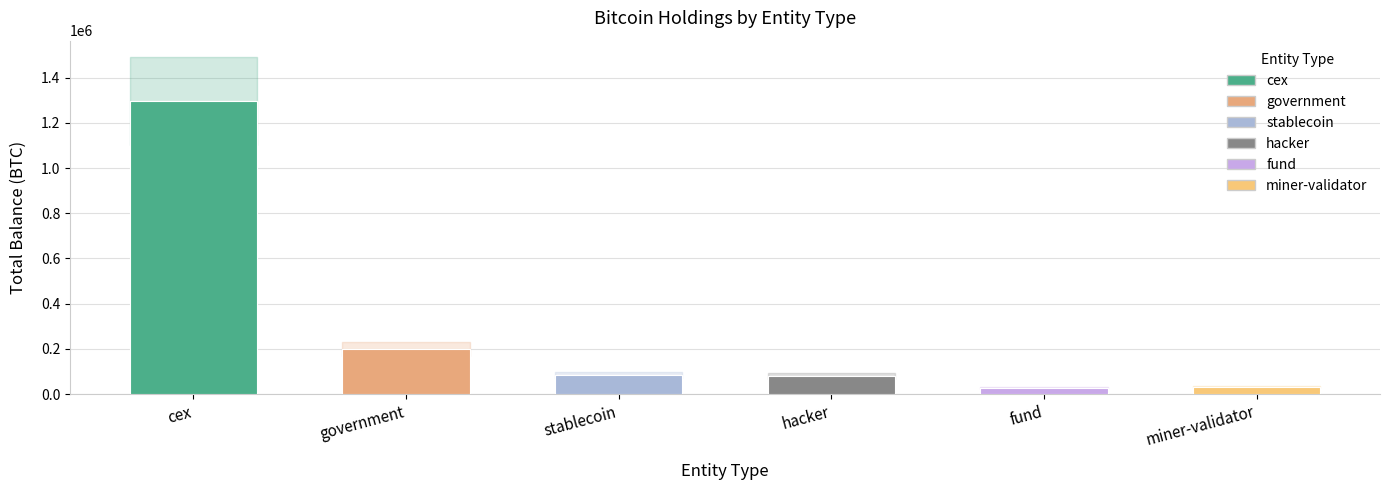

Rank the categories by value from lowest to highest.

fund, miner-validator, hacker, stablecoin, government, cex